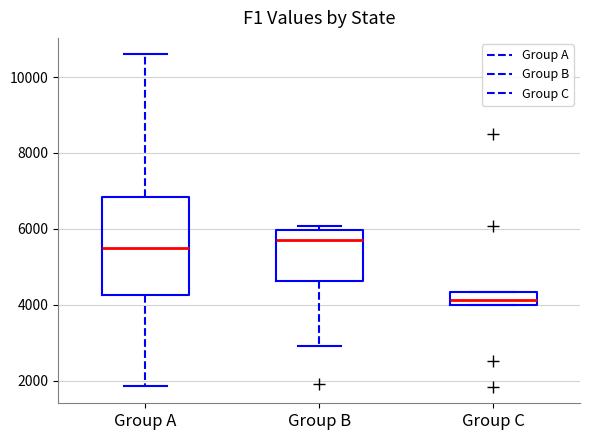

Which box has the lowest median line?

Group C